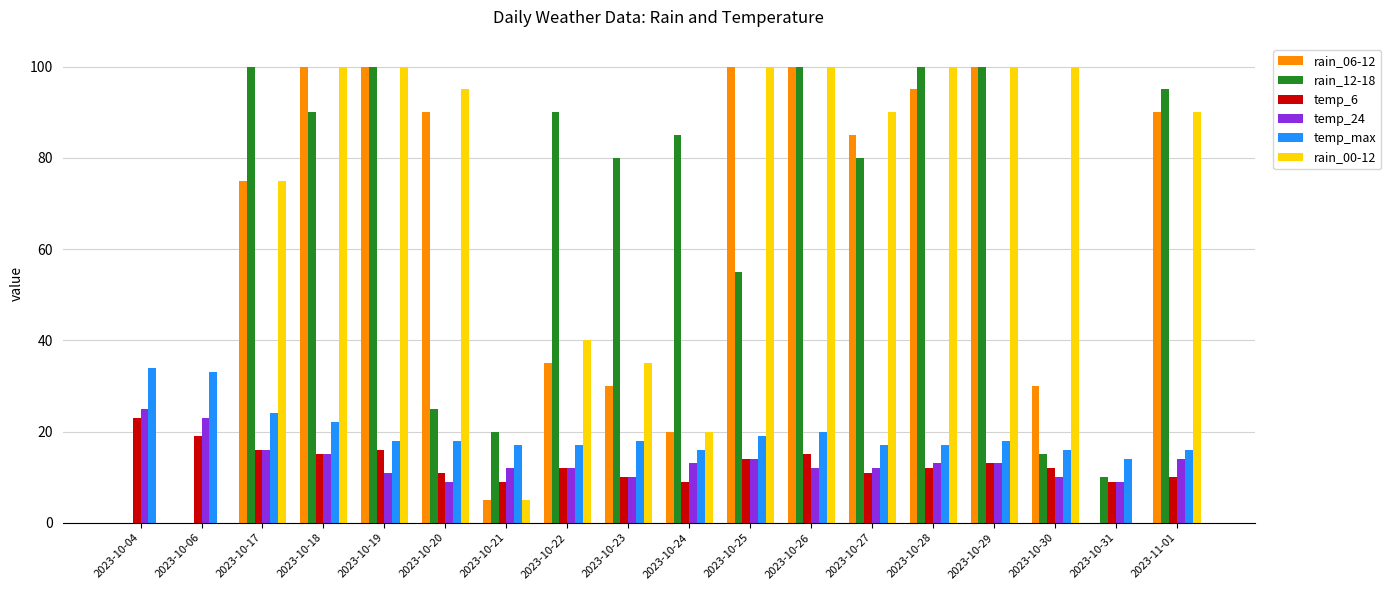

Is it true that rain_12-18 equals 80 at 2023-10-27?

True